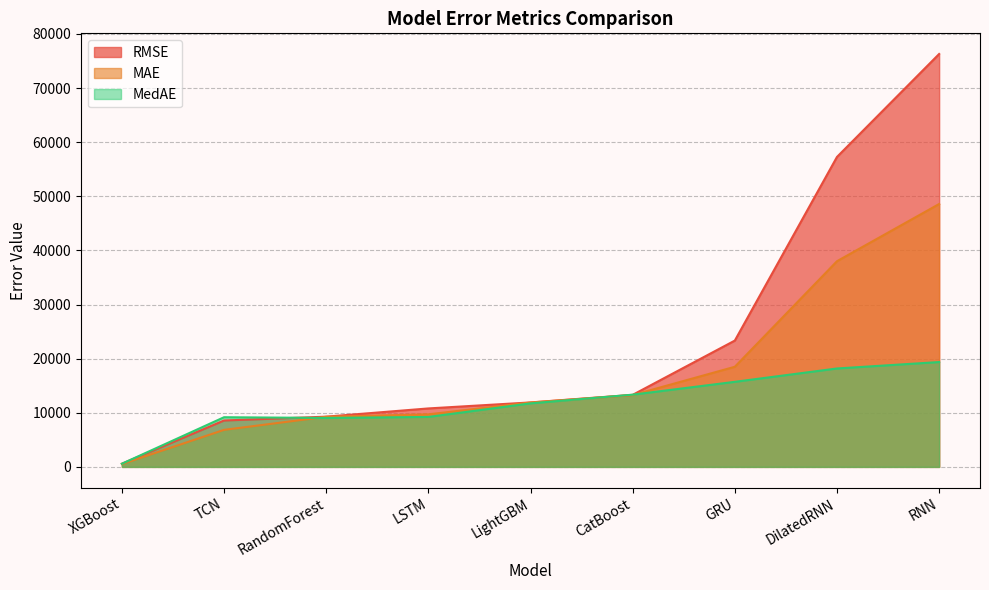

At which category does MedAE reach its first local valley?

RandomForest